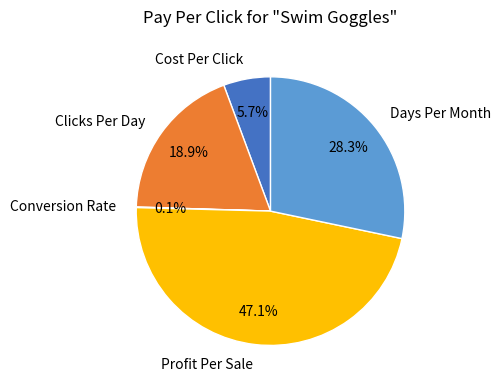

Which has a higher value, Days Per Month or Cost Per Click?

Days Per Month